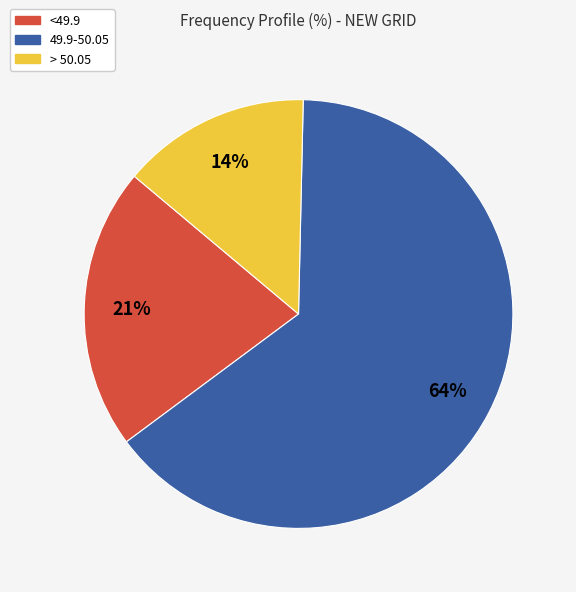

To the nearest percent, what is the difference between the 49.9-50.05 and <49.9 slice percentages?

43%